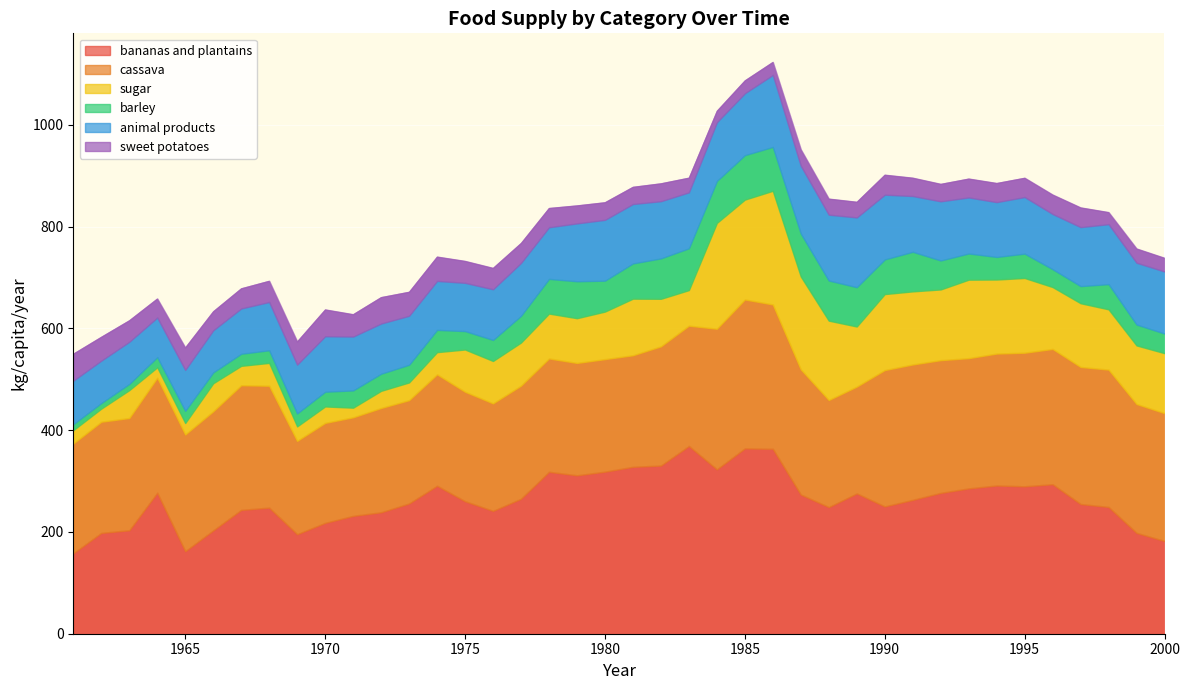

At which label is starchy-roots_sweet_potatoes closest to 37?

1993